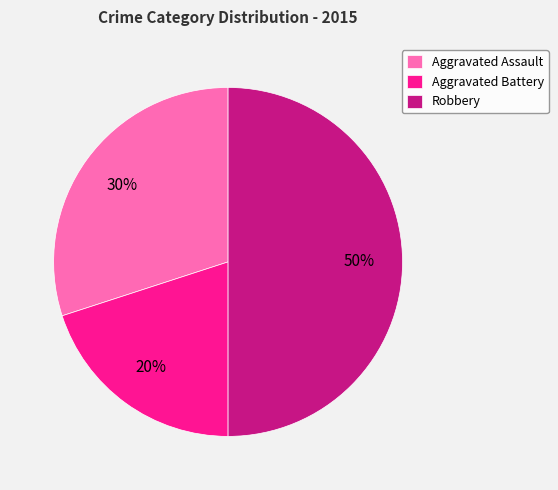

Rank the categories by value from highest to lowest.

Robbery, Aggravated Assault, Aggravated Battery